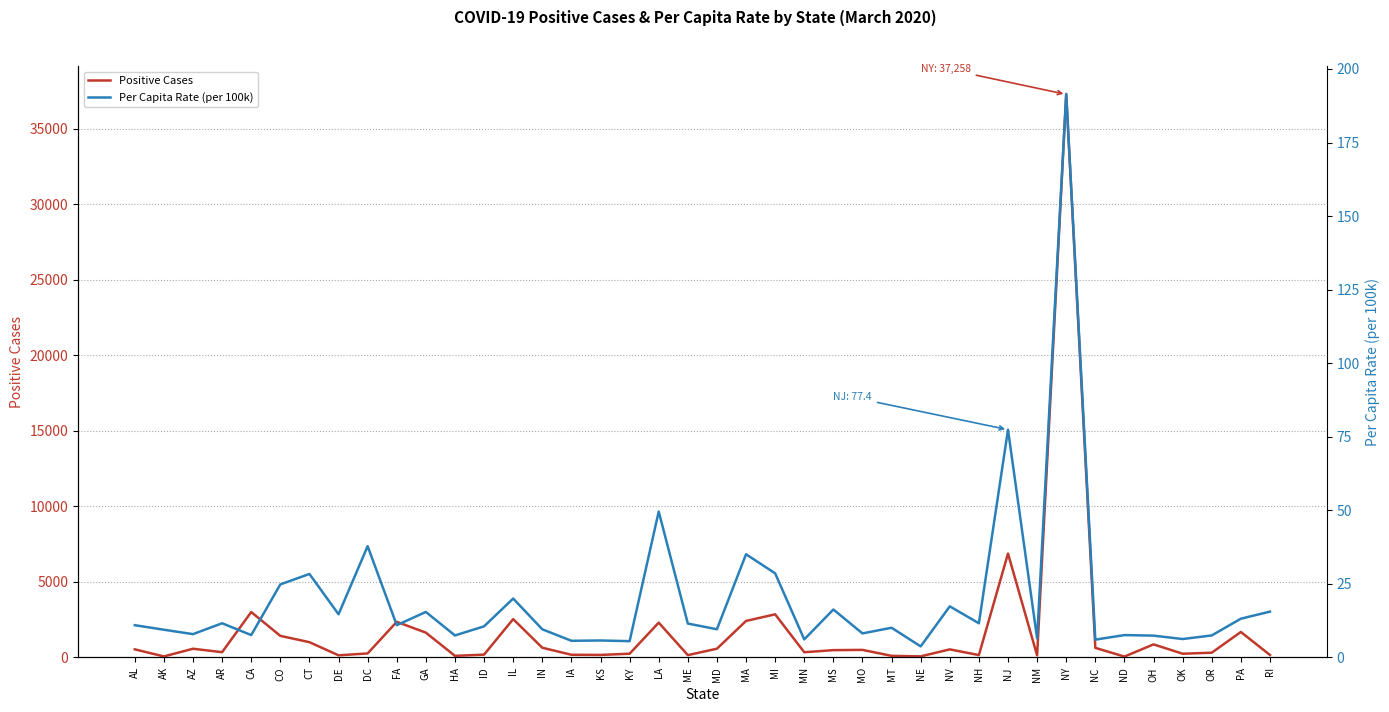

Which series has the widest spread of values?

Positive Cases